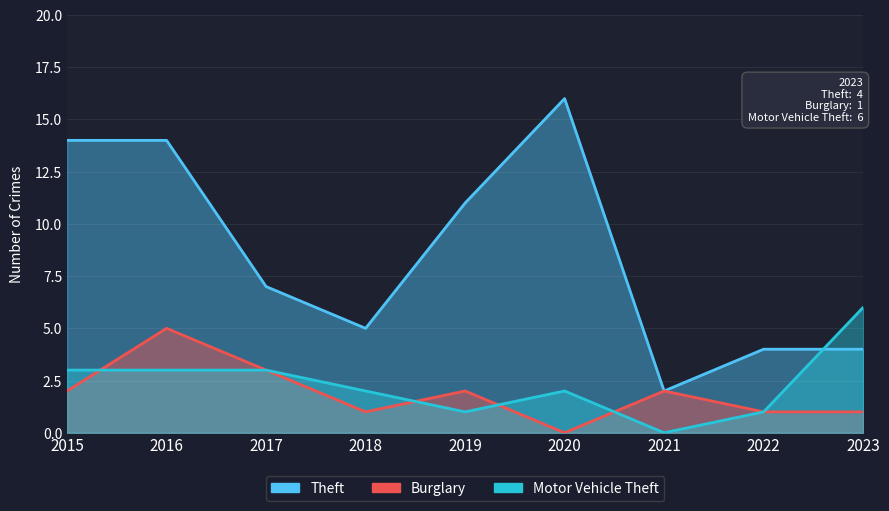

The value of Theft at 2019 is 11. True or false?

True